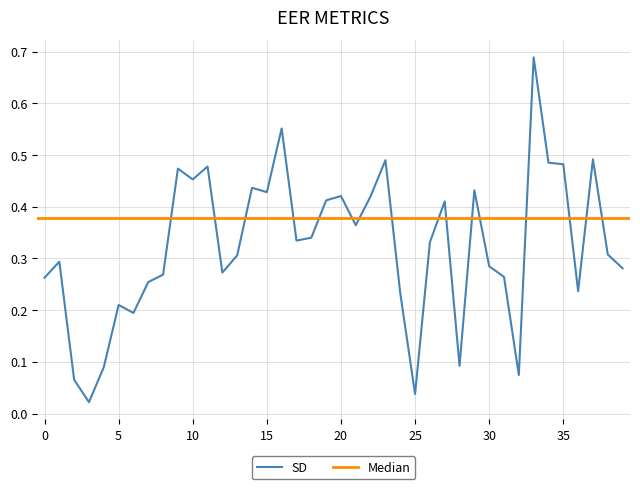

List the labels in order of value, largest first.

33, 16, 37, 23, 34, 35, 11, 9, 10, 14, 29, 15, 20, 22, 19, 27, 21, 18, 17, 26, 38, 13, 1, 30, 39, 12, 8, 31, 0, 7, 36, 24, 5, 6, 28, 4, 32, 2, 25, 3